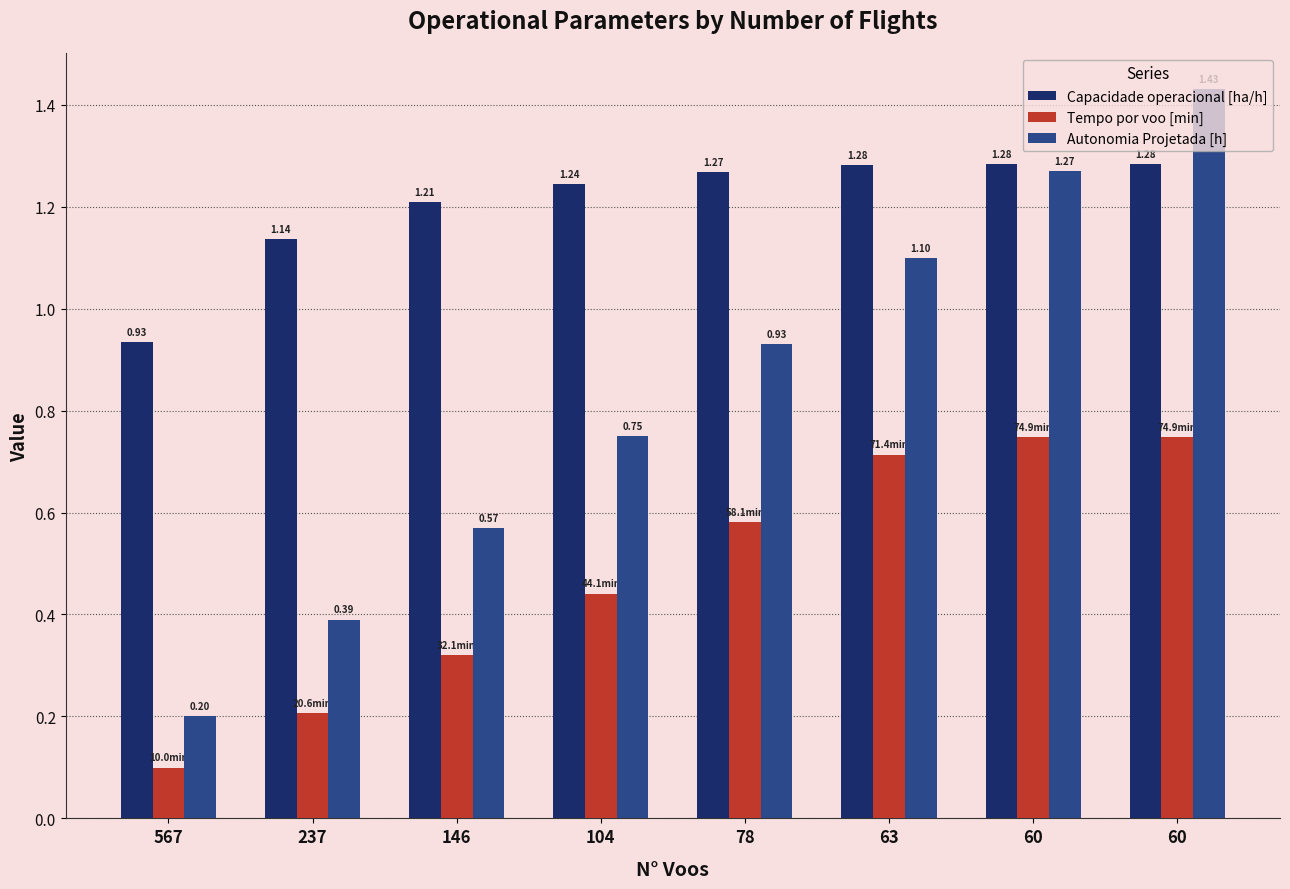

Is the value of Capacidade operacional [ha/h] at 237 greater than the value of Tempo por voo [min] at 60?

Yes